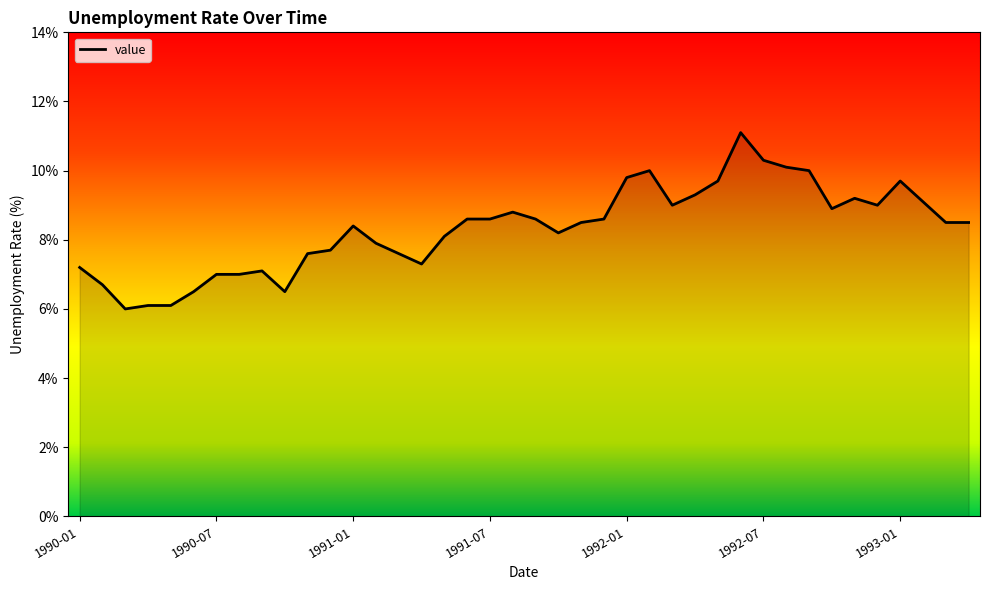

True or false: the data has more than 1 interior local peaks.

True